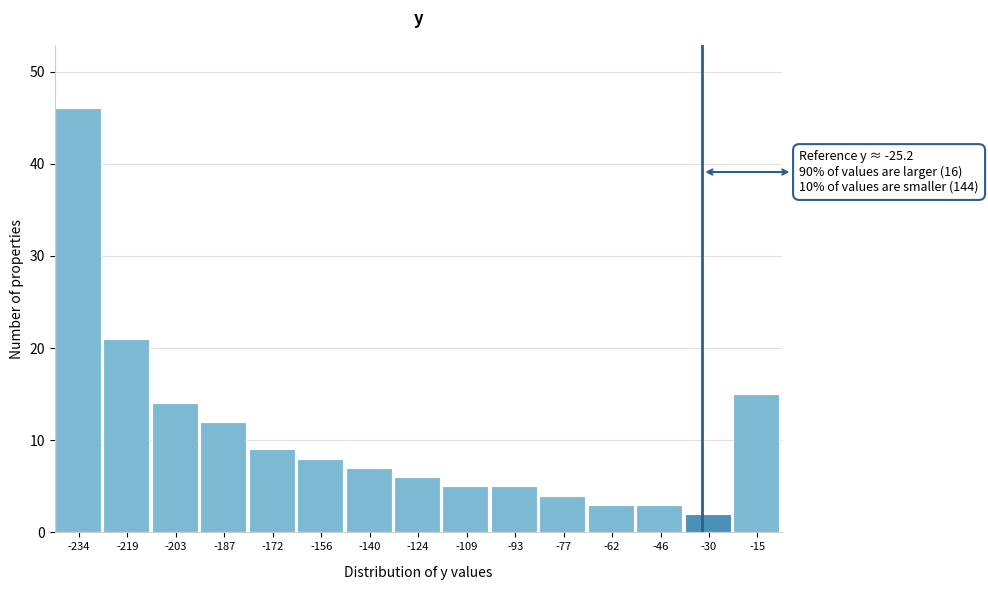

Reading right to left, list all the values displayed in this chart.

-15=15	-30=2	-46=3	-62=3	-77=4	-93=5	-109=5	-124=6	-140=7	-156=8	-172=9	-187=12	-203=14	-219=21	-234=46